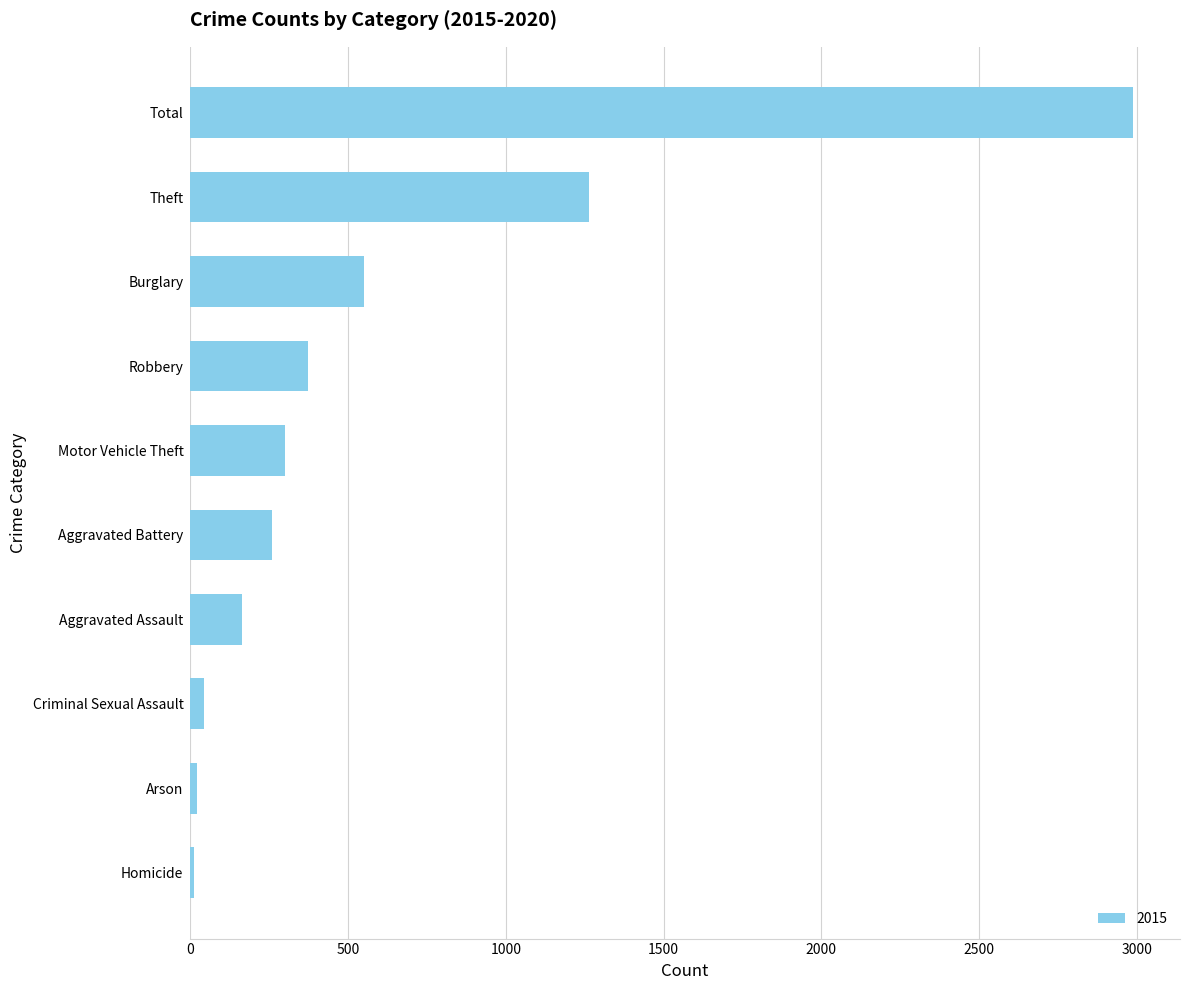

Read the value at Aggravated Battery.

260